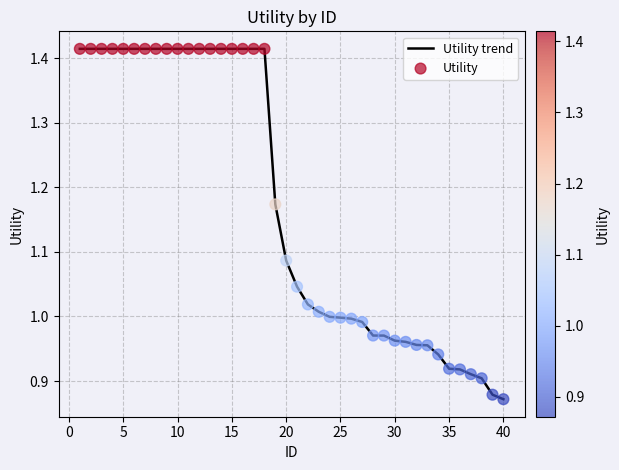

What is the difference between the maximum and minimum values?

0.5